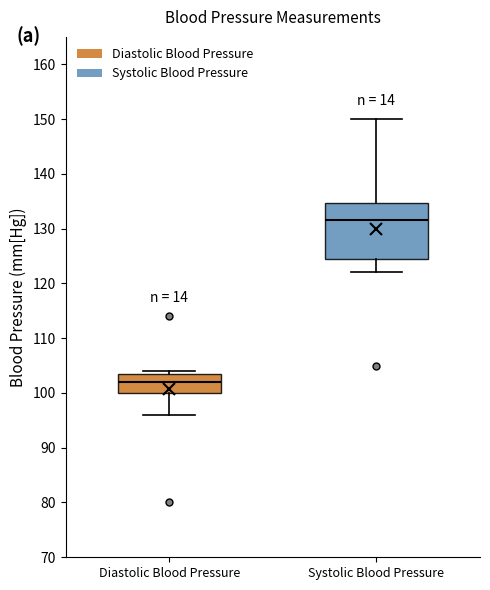

Reading left to right, read every box against the y-axis: the position of its median line, the range the box covers, and the ends of its whiskers. The values are not printed on the chart, so give them approximately, as read against the axis.

Diastolic Blood Pressure: median 102, box 100 to 104, whiskers 96 to 104 (just above the box's upper edge)
Systolic Blood Pressure: median 132, box 125 to 135, whiskers 122 to 150